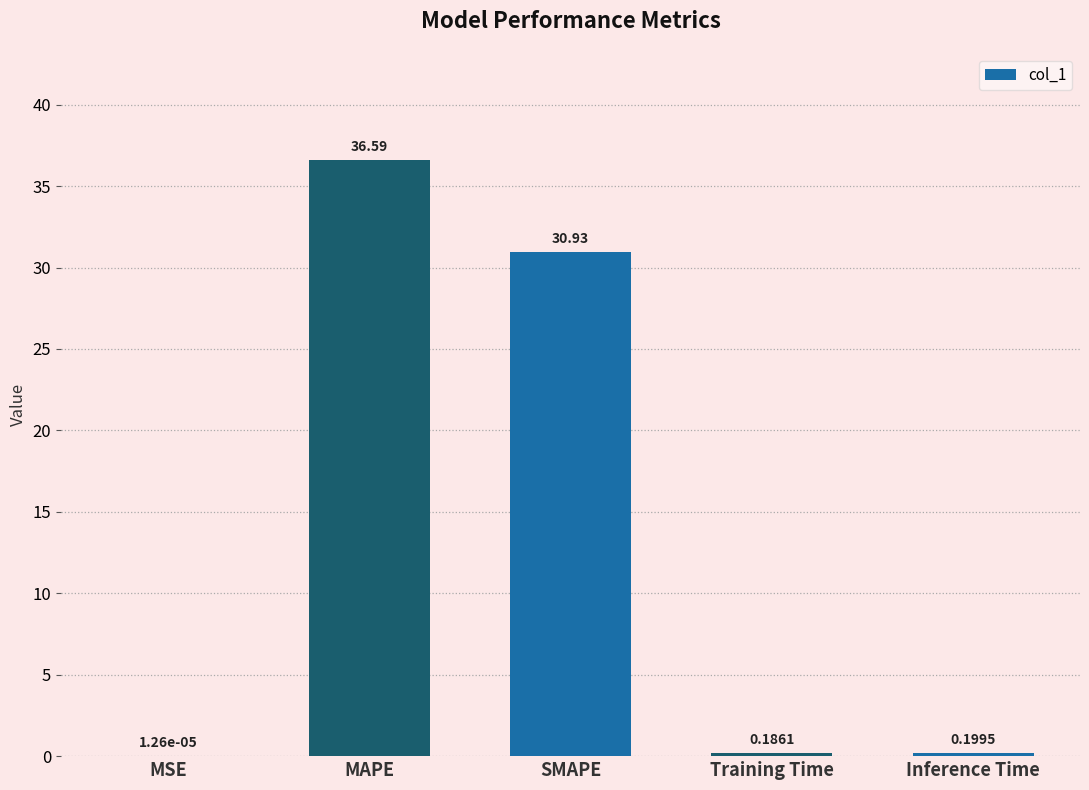

What is the change in value from MSE to SMAPE?

+30.9